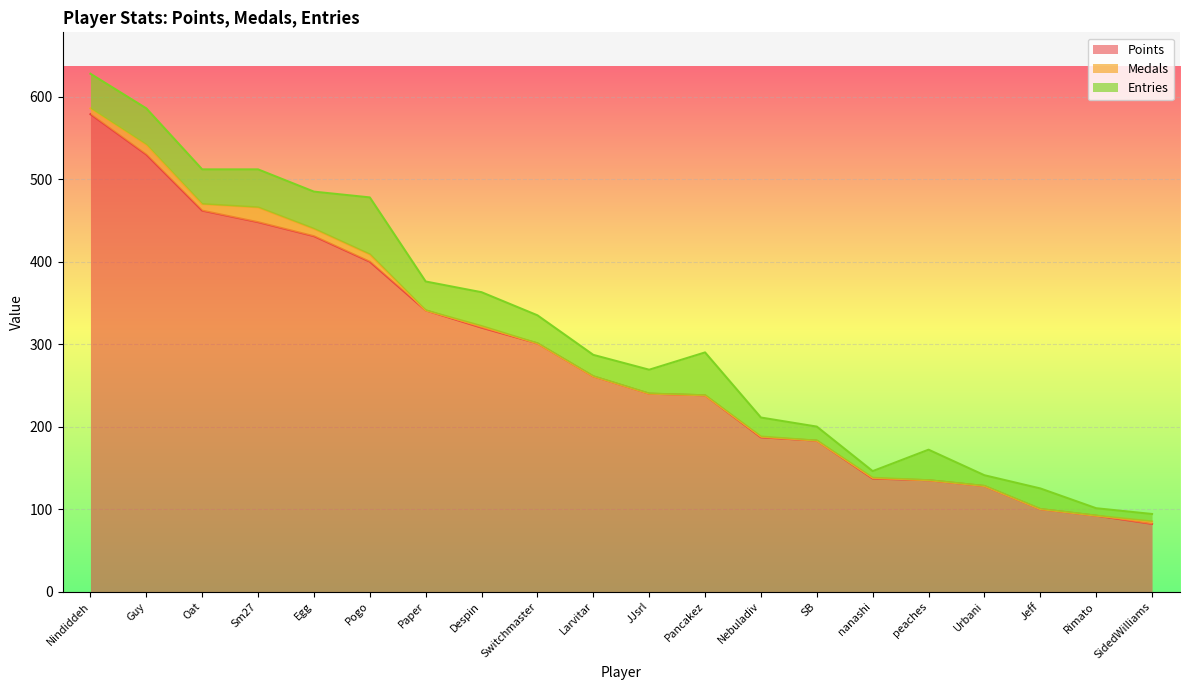

What is the value of the Entries point at the 4th from the left?

46